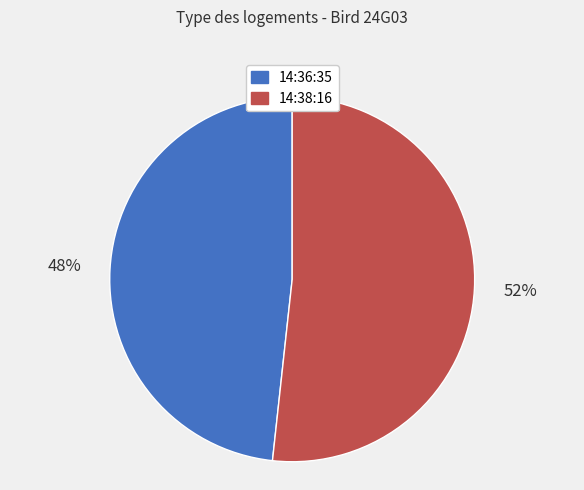

What percentage is the 14:36:35 slice, to the nearest percent?

48%